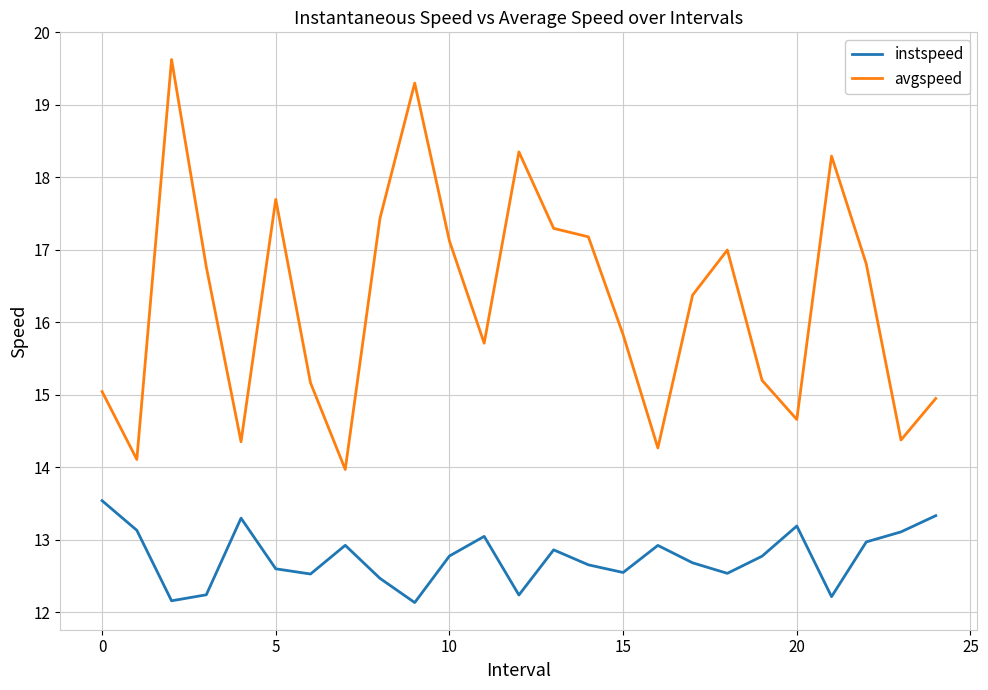

What is the smallest value displayed?

12.1